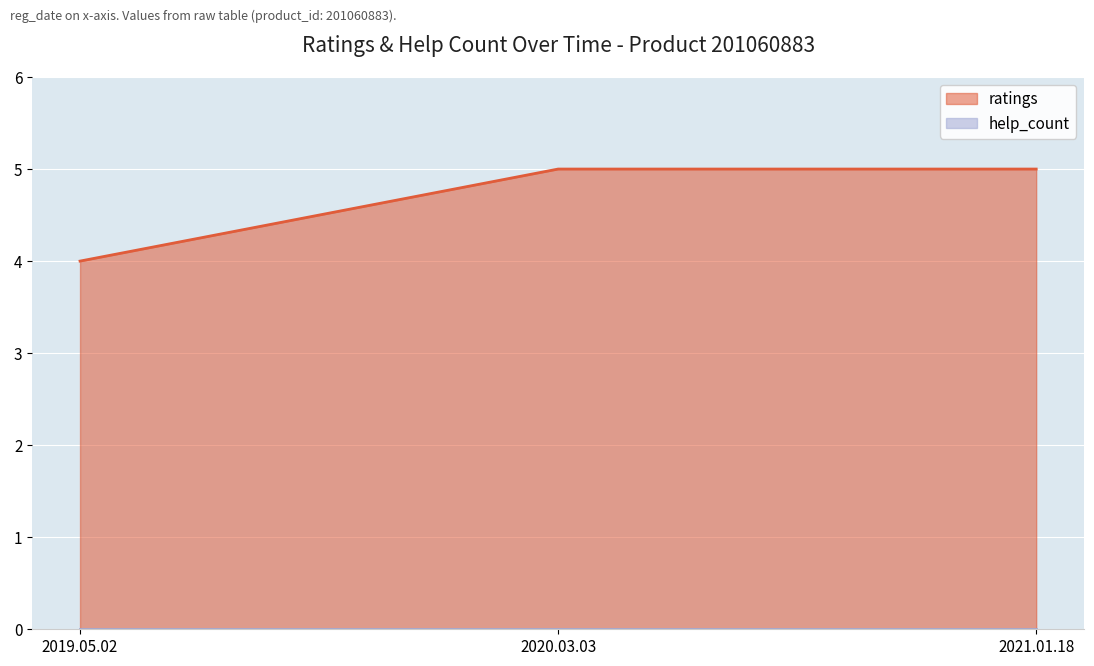

What is the label of the 1st point from the right?

2021.01.18